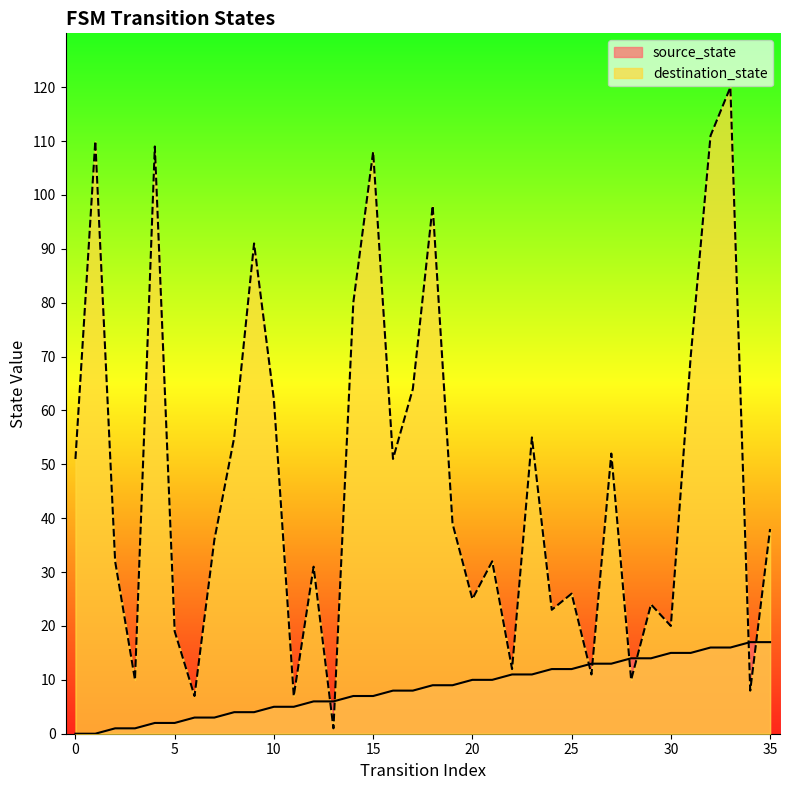

What is the value of the destination_state point at the 25th from the left?

23